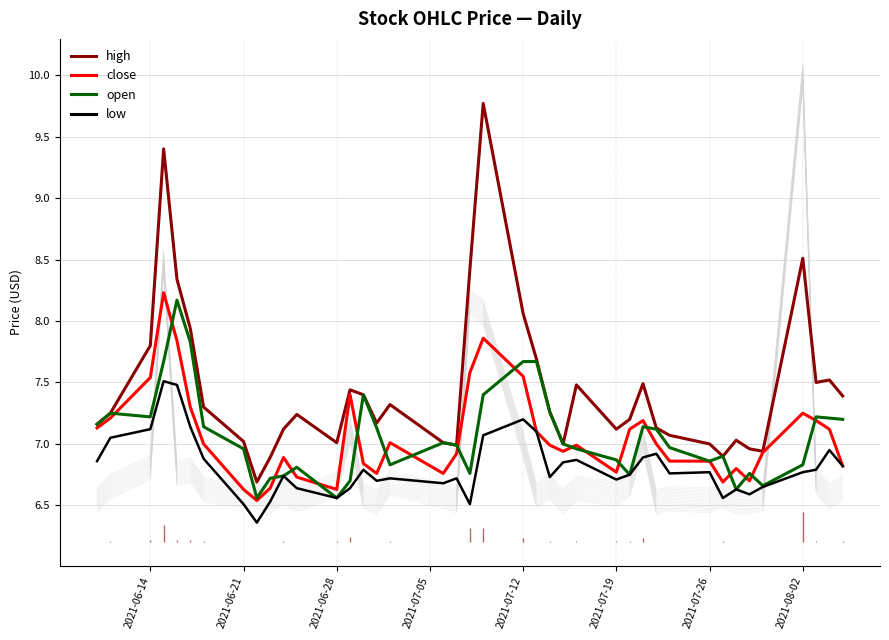

Does the chart have visible grid lines?

Yes